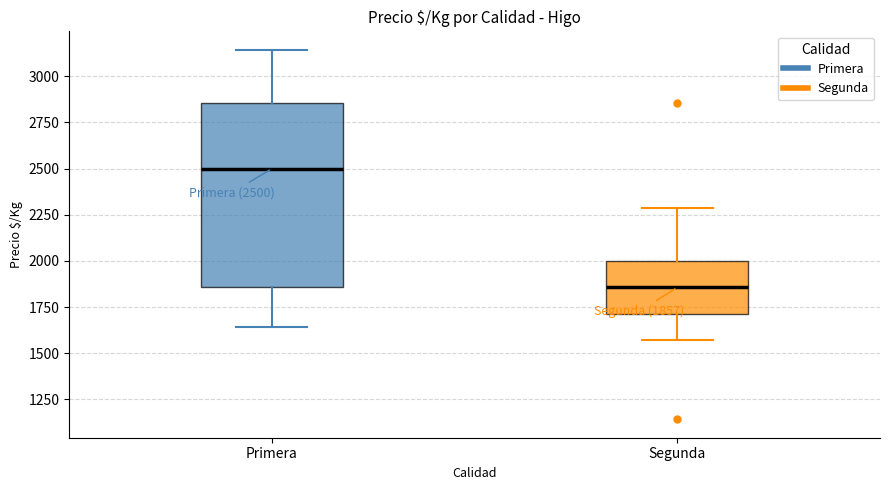

Which box has the highest median line?

Primera